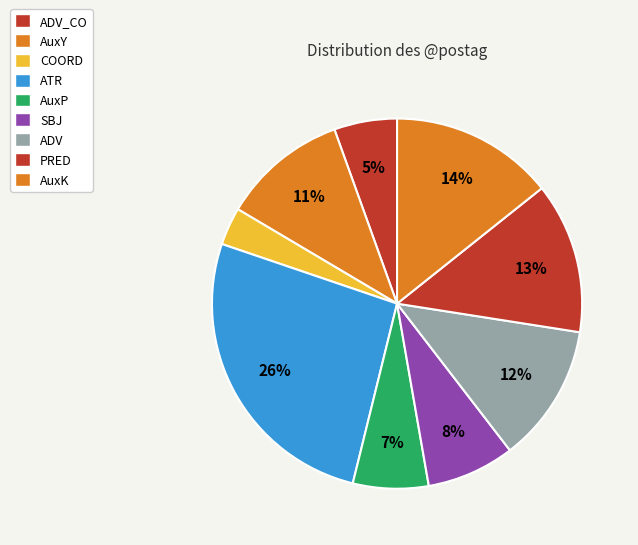

What percentage is the AuxK slice, to the nearest percent?

14%